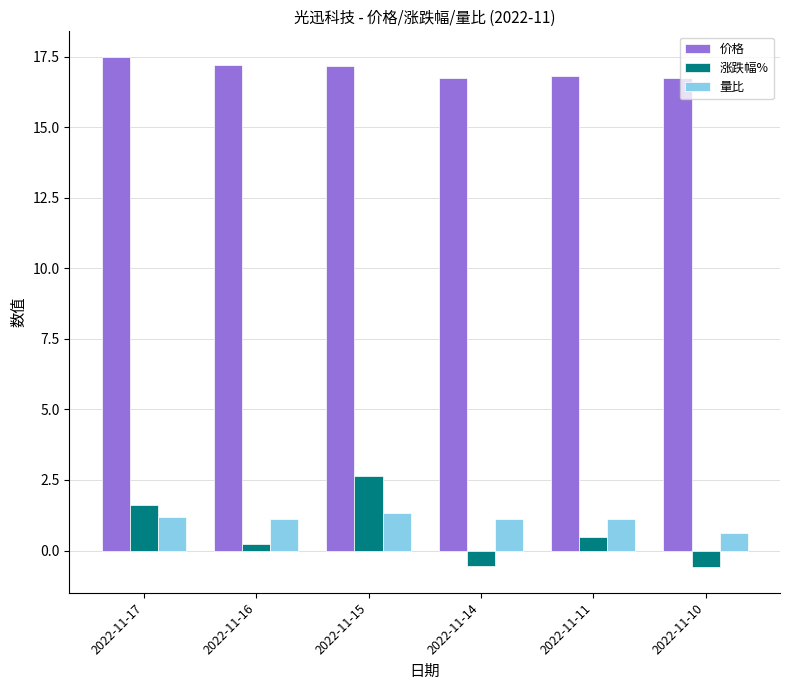

Are the bars grouped side by side (vs. stacked)?

Yes